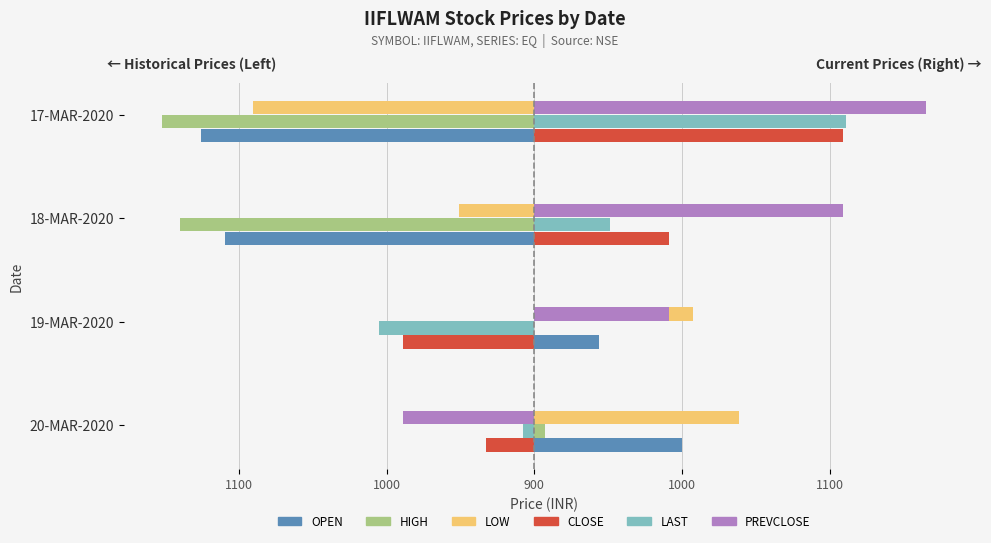

Which series has the largest total across all categories?

PREVCLOSE